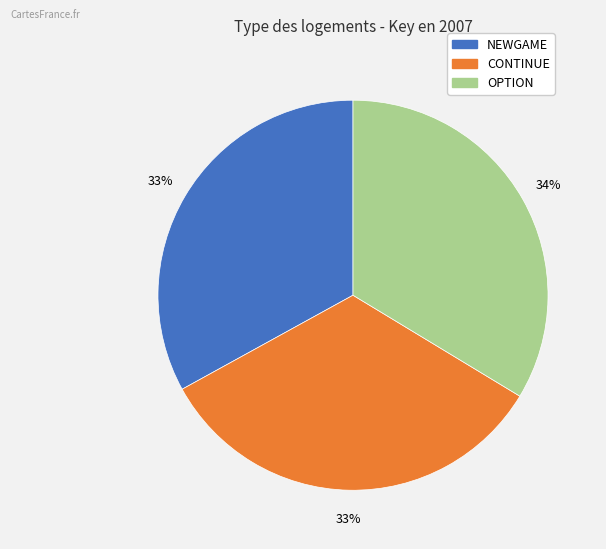

To the nearest percent, what percentage of the pie is NEWGAME?

33%